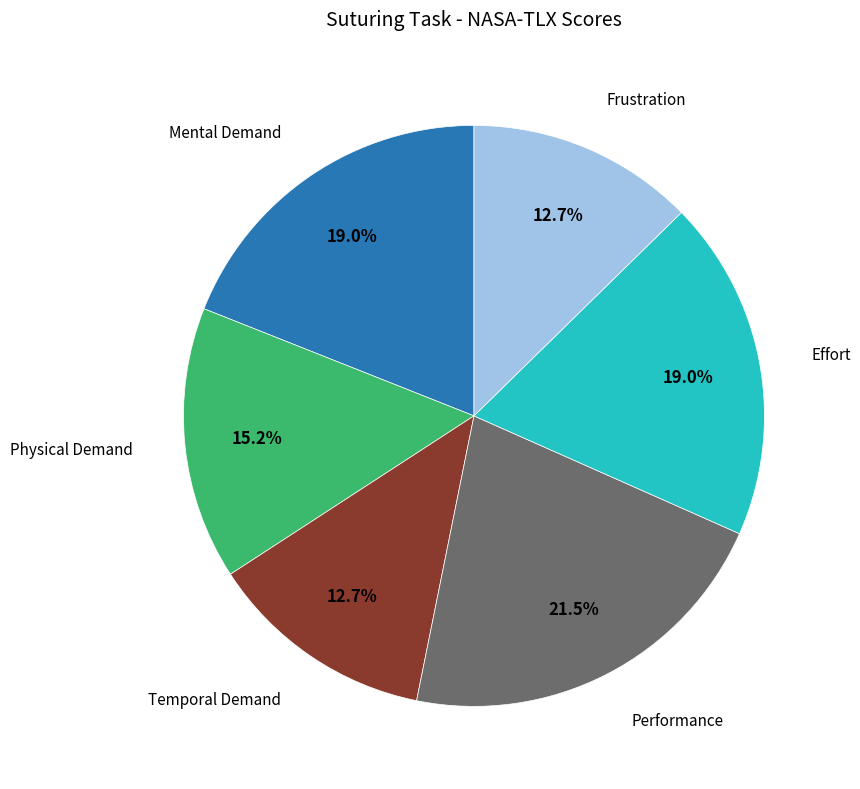

Is there any slice that represents more than half of the pie?

No